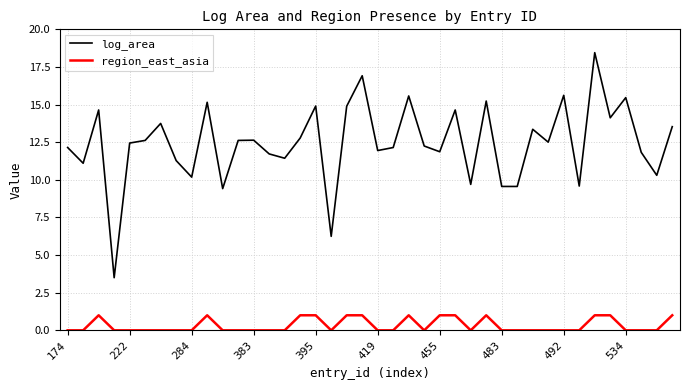

What is the difference between the maximum and minimum values in the log_area series?

15.0